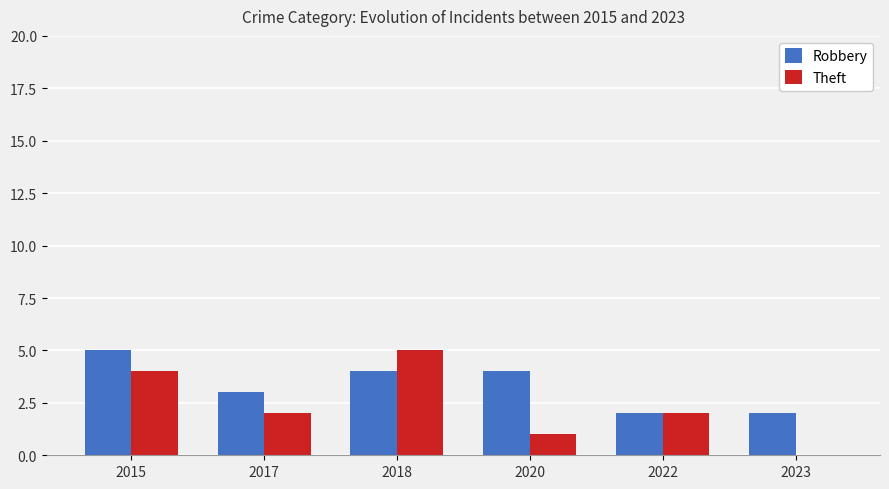

What is the maximum value for Theft?

5